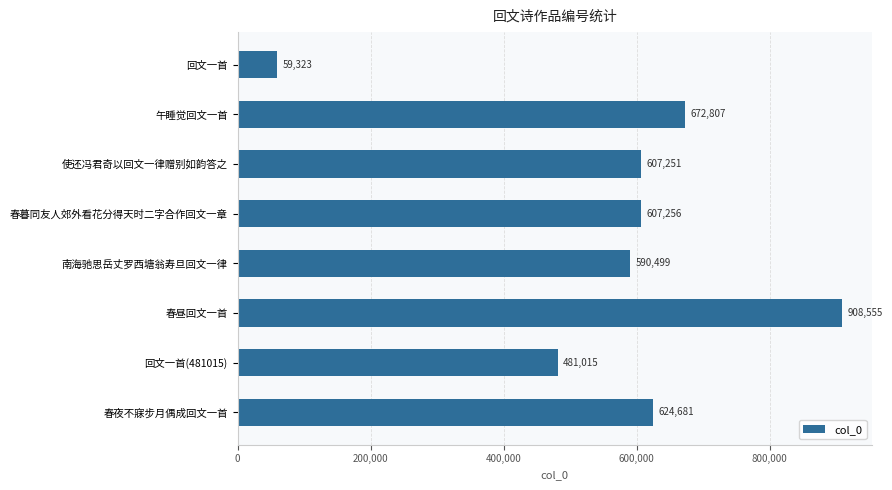

What is the difference between the second highest and minimum values?

613484